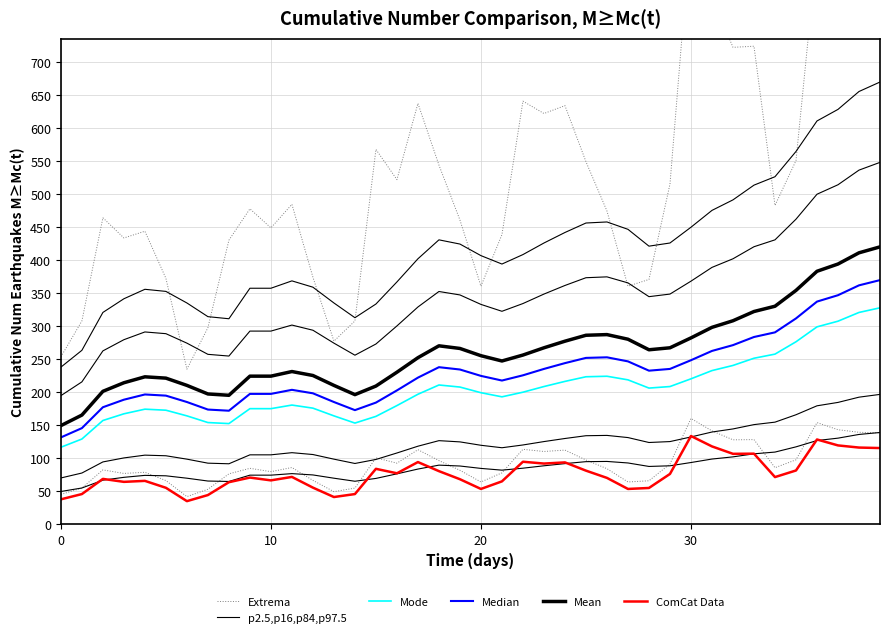

What is the value of the ComCat Data point at the 13th from the left?

55.0